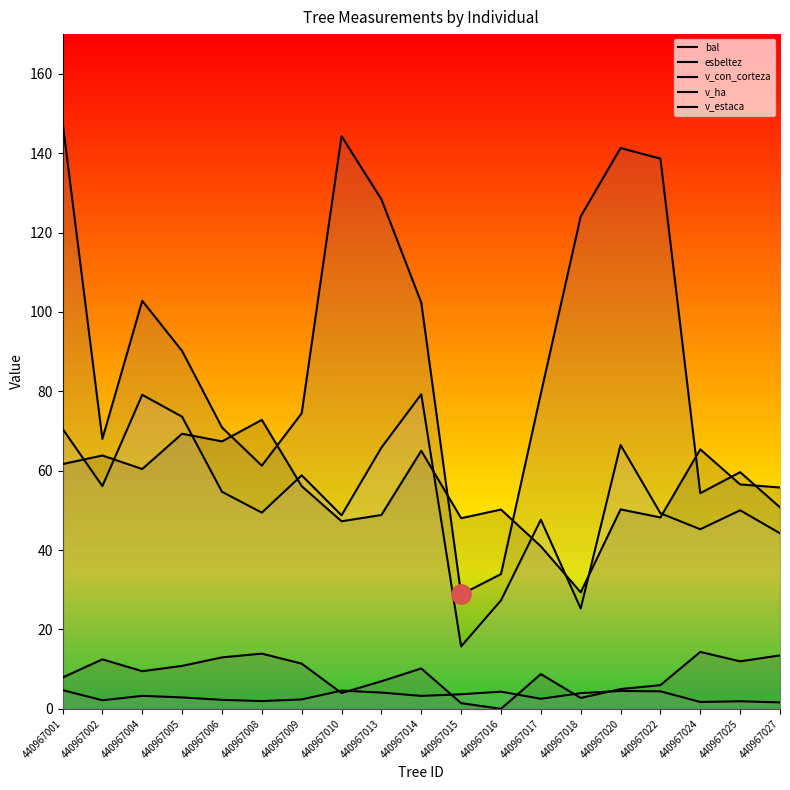

True or false: v_ha has more than 0 points higher than both neighbors.

True